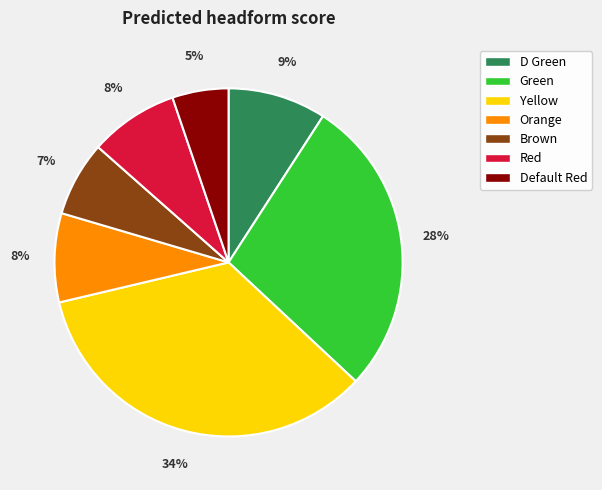

Combined, do Brown and Green account for over 50%?

No